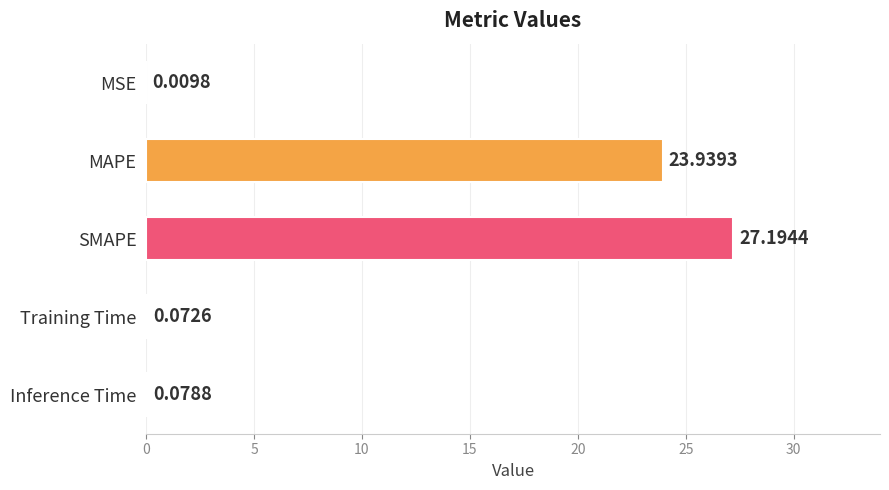

What is the sum of all values?

51.3